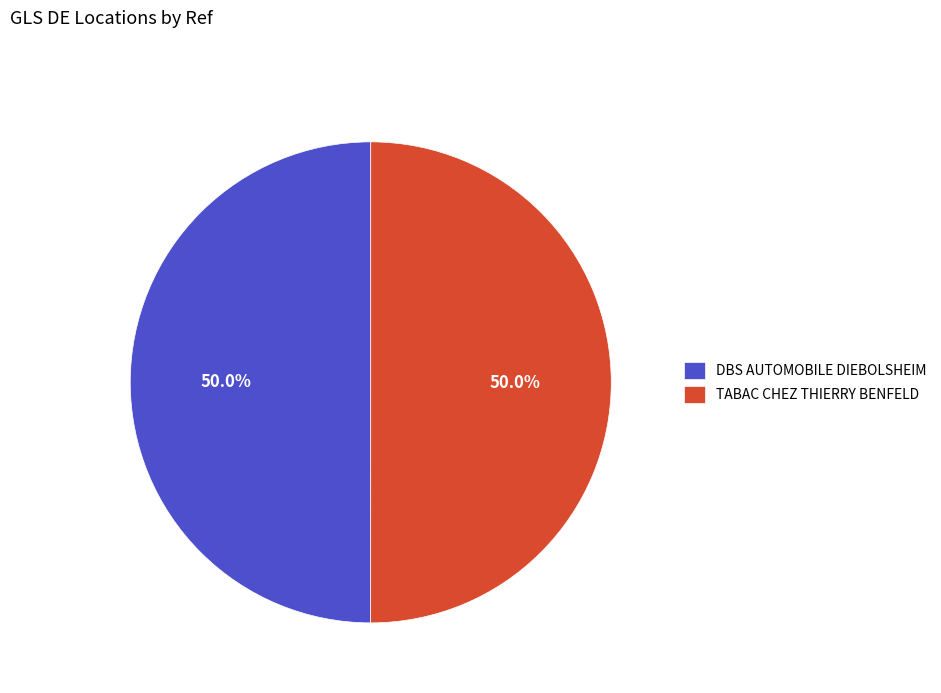

Combined, do TABAC CHEZ THIERRY BENFELD and DBS AUTOMOBILE DIEBOLSHEIM account for over 50%?

Yes